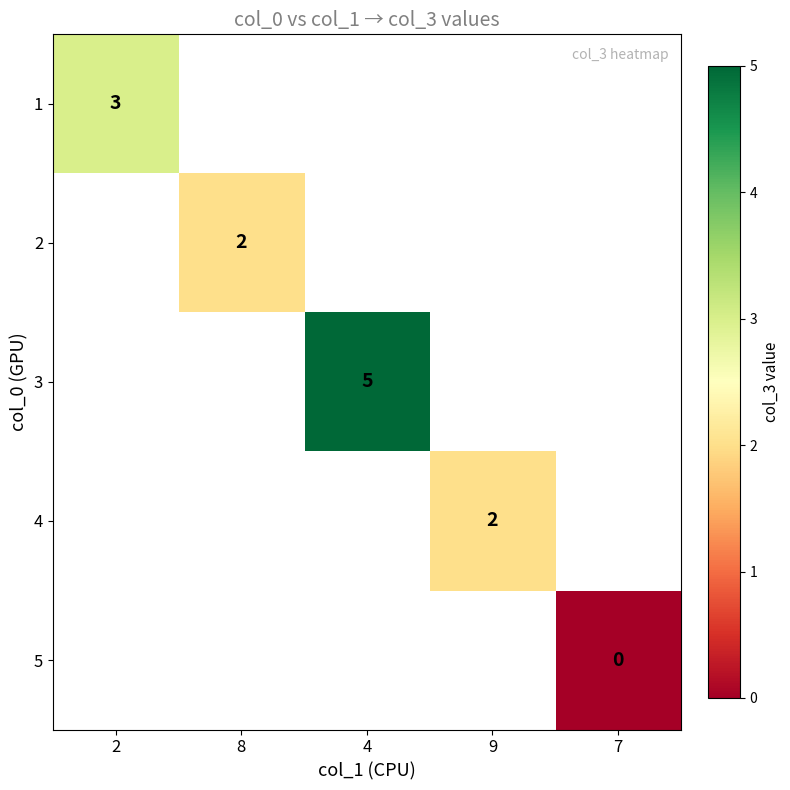

At which category does the chart reach its minimum across all series?

7